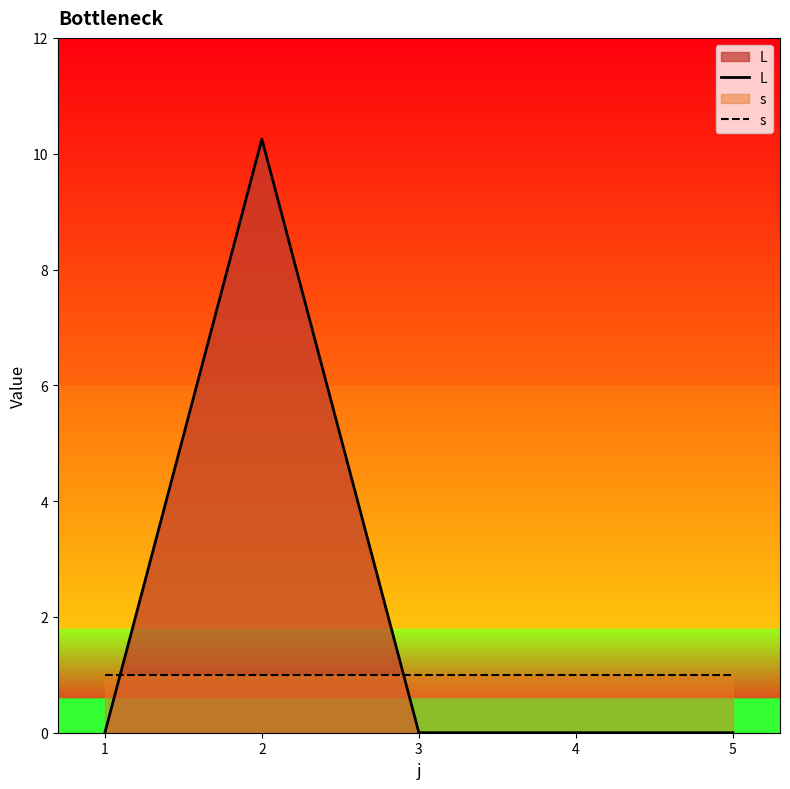

At 4, list the series in order from largest to smallest.

s, L